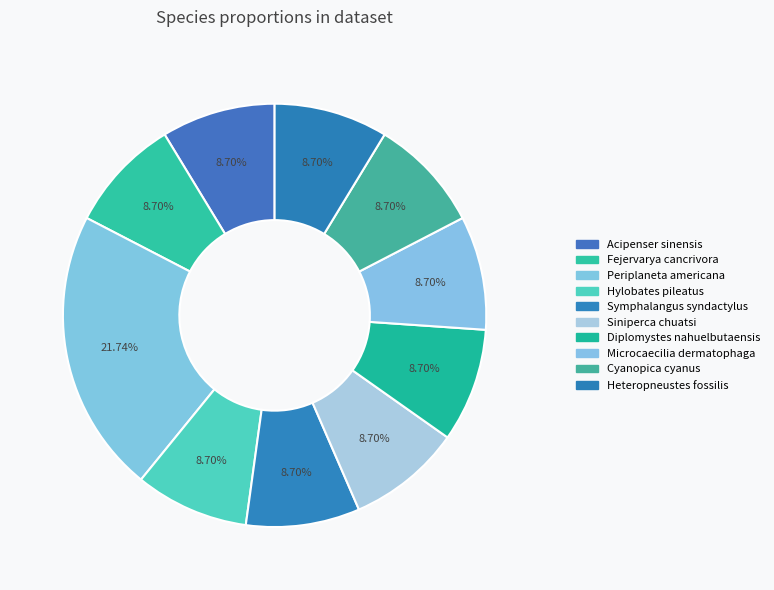

To the nearest percent, what is the average slice percentage?

10%